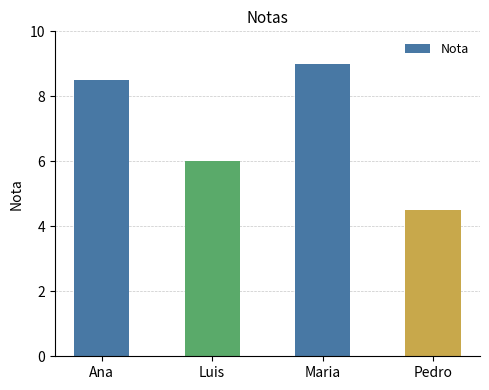

What is the difference between the second highest and minimum values?

4.0